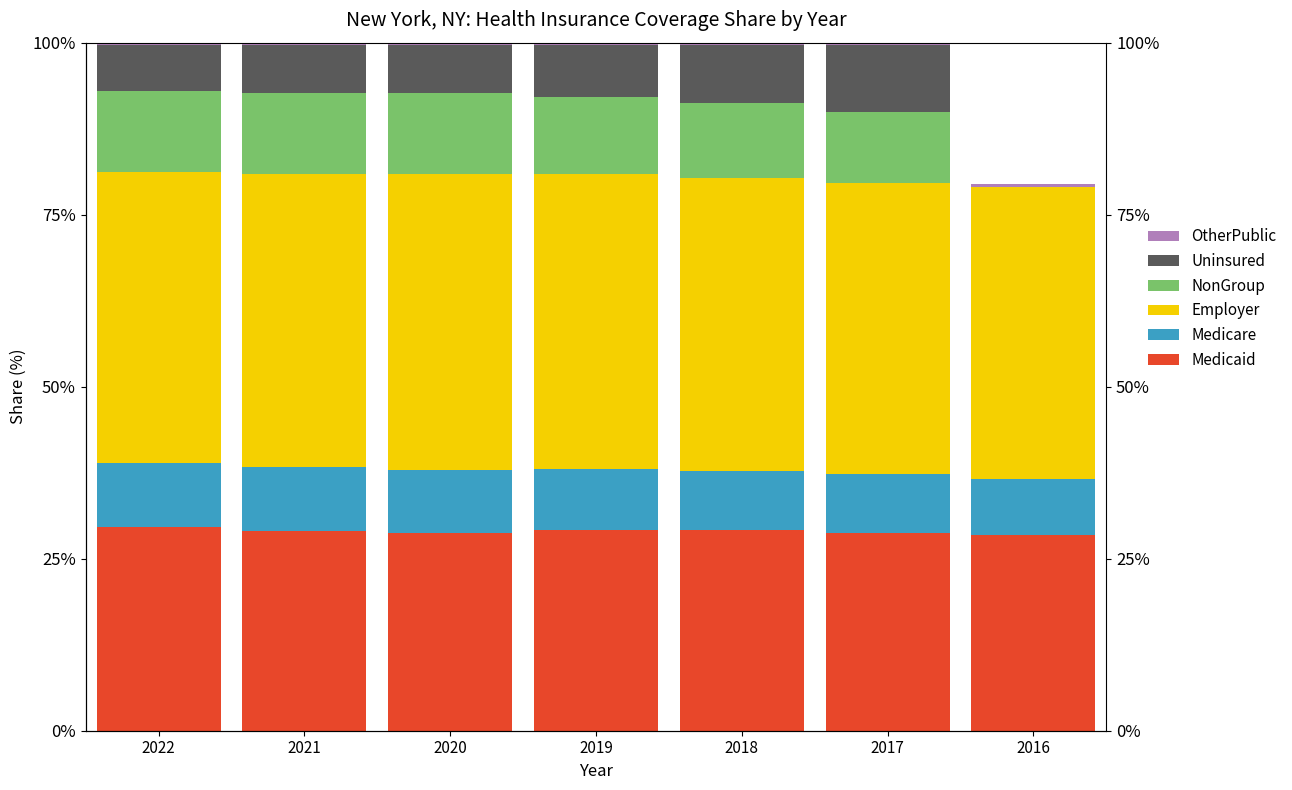

The value of OtherPublic at 2016 is 0.3. True or false?

True